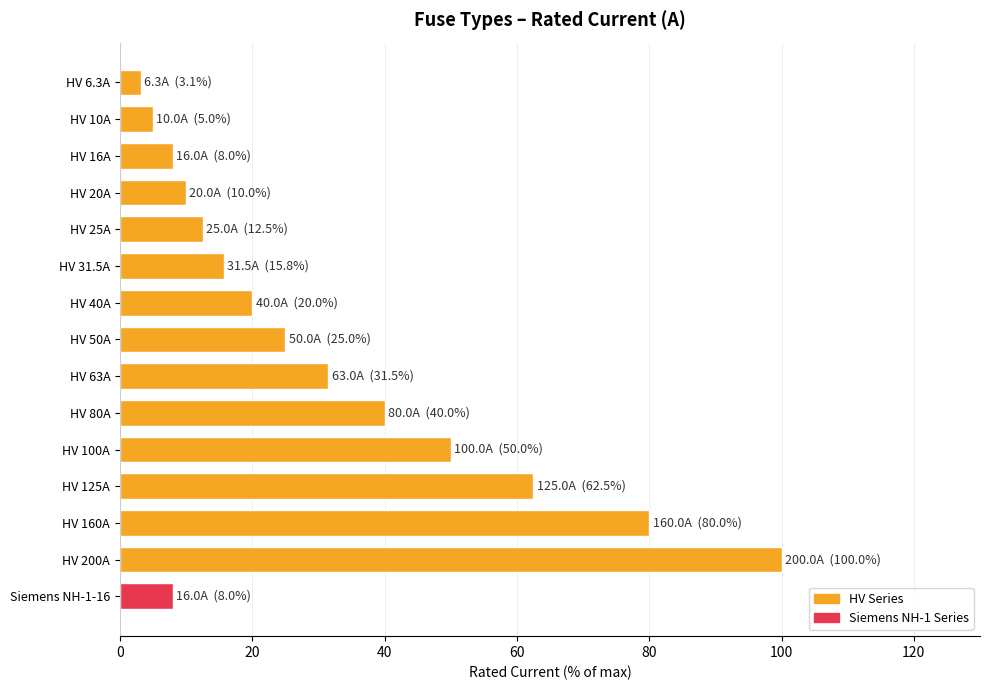

What is the value of the 6th bar from the top?

15.8